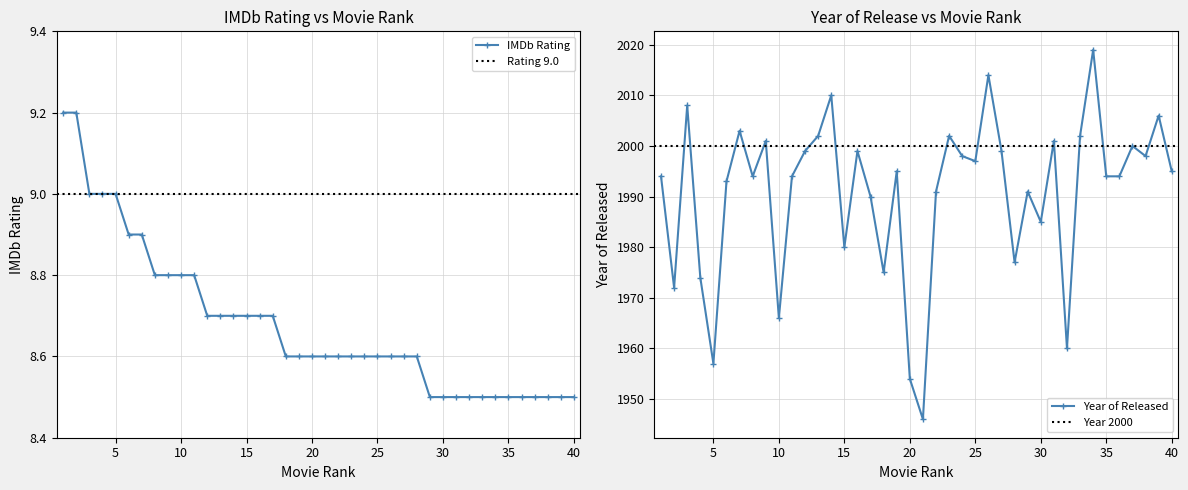

Is this an area chart (filled region under the line)?

No